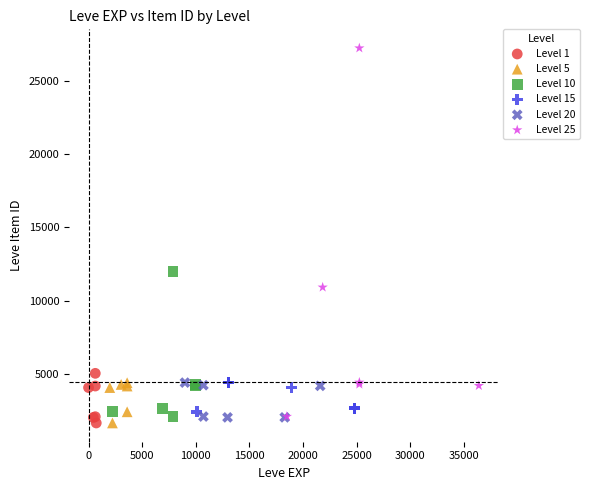

Which series reaches the maximum Y coordinate?

Level 25